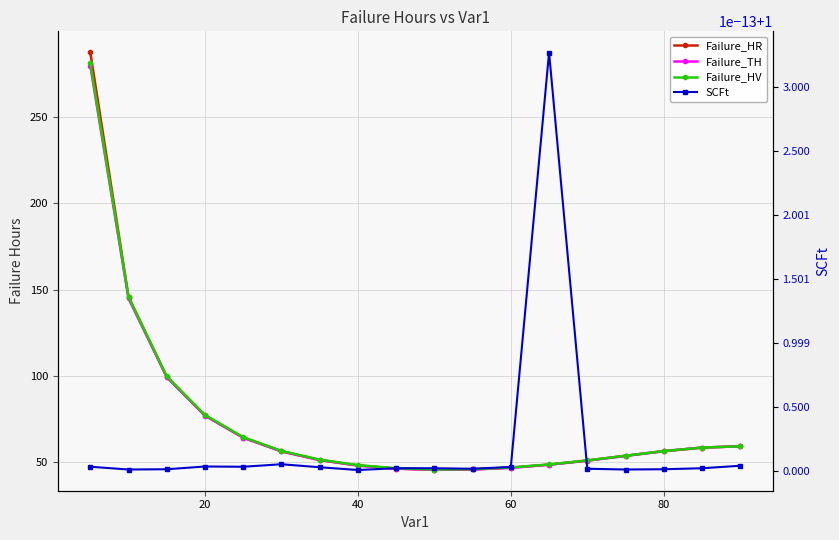

Is the value of SCFt at 10 greater than the value of Failure_HV at 20?

No